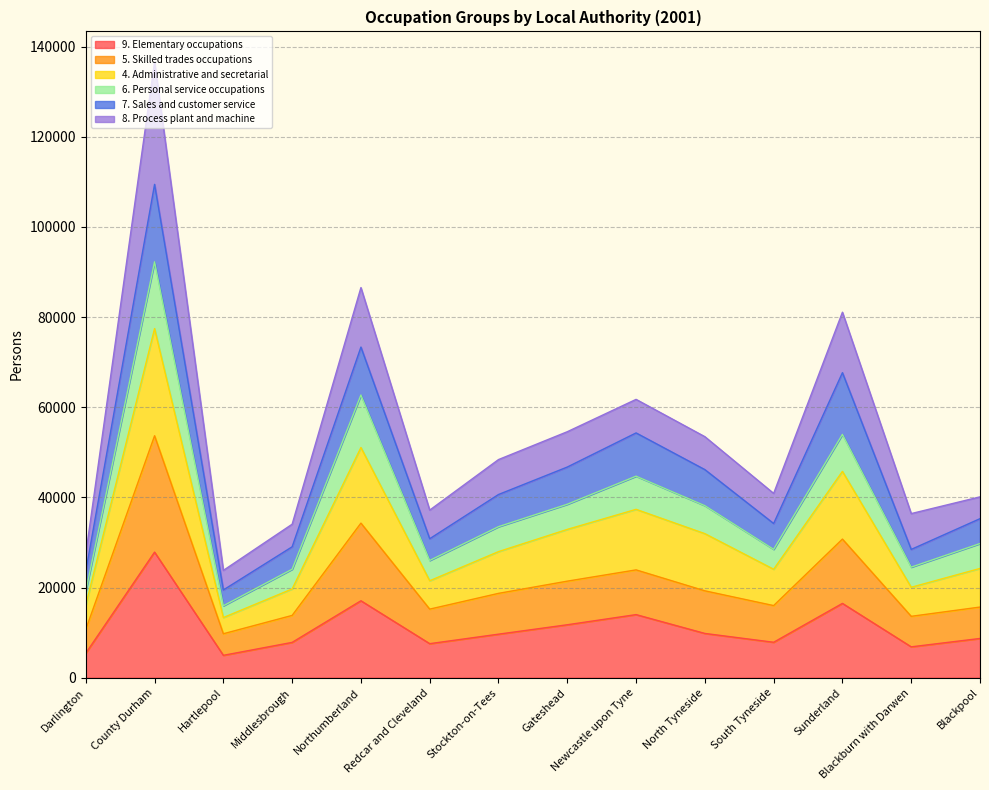

At which category is the sum across all series the highest?

County Durham